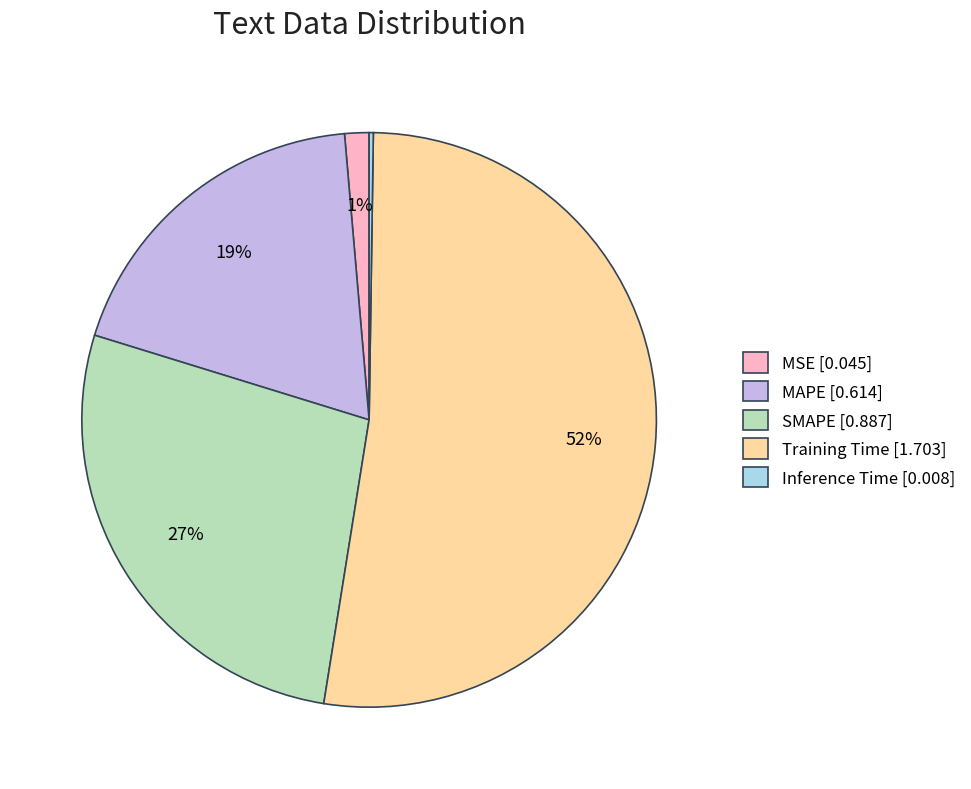

What is the largest slice in the pie chart?

Training Time